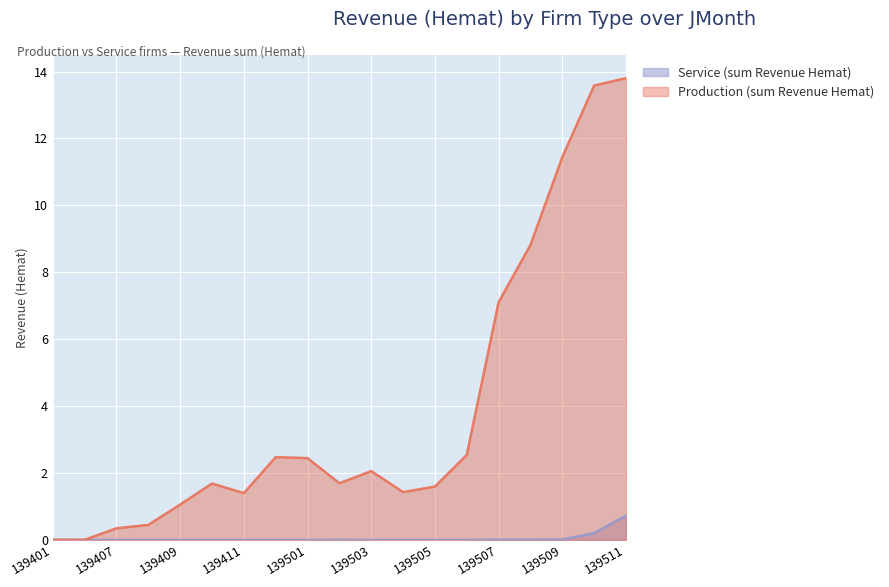

How many interior local peaks does the Production (sum Revenue Hemat) series have?

3